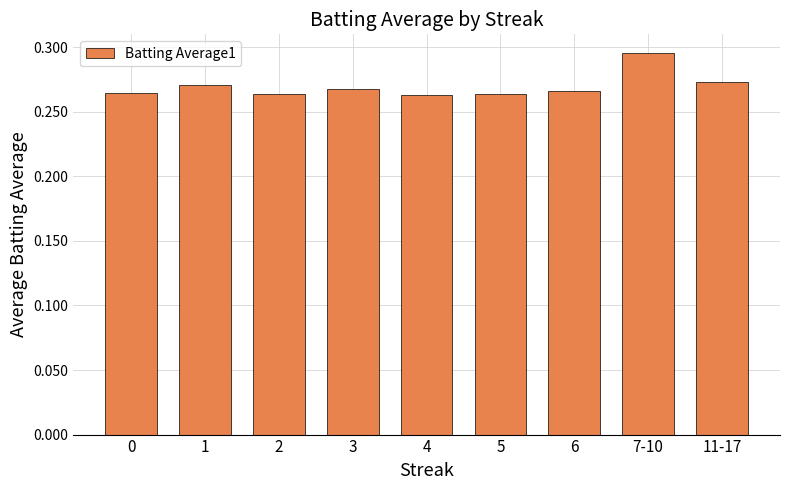

Between 0 and 7-10, which is larger?

7-10